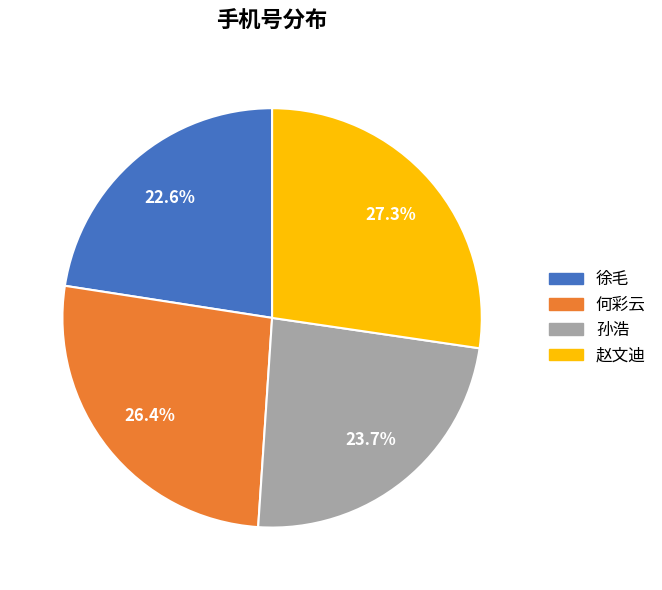

Is 孙浩 the majority of the pie?

No